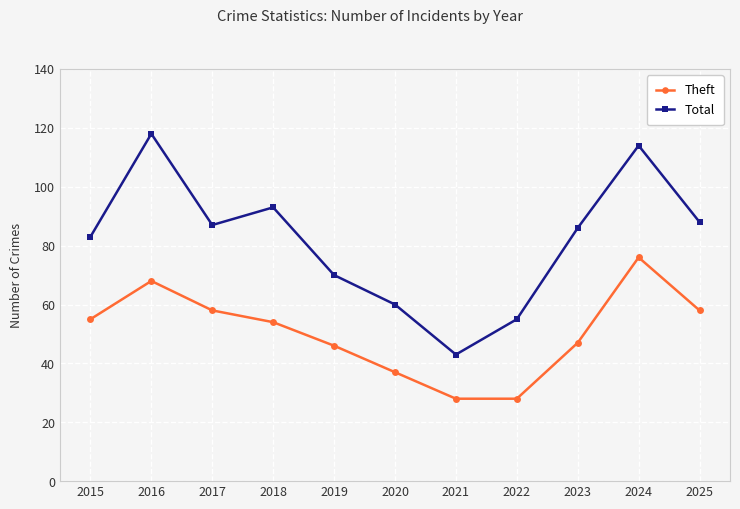

Is the value of Theft at 2022 greater than the value of Total at 2022?

No